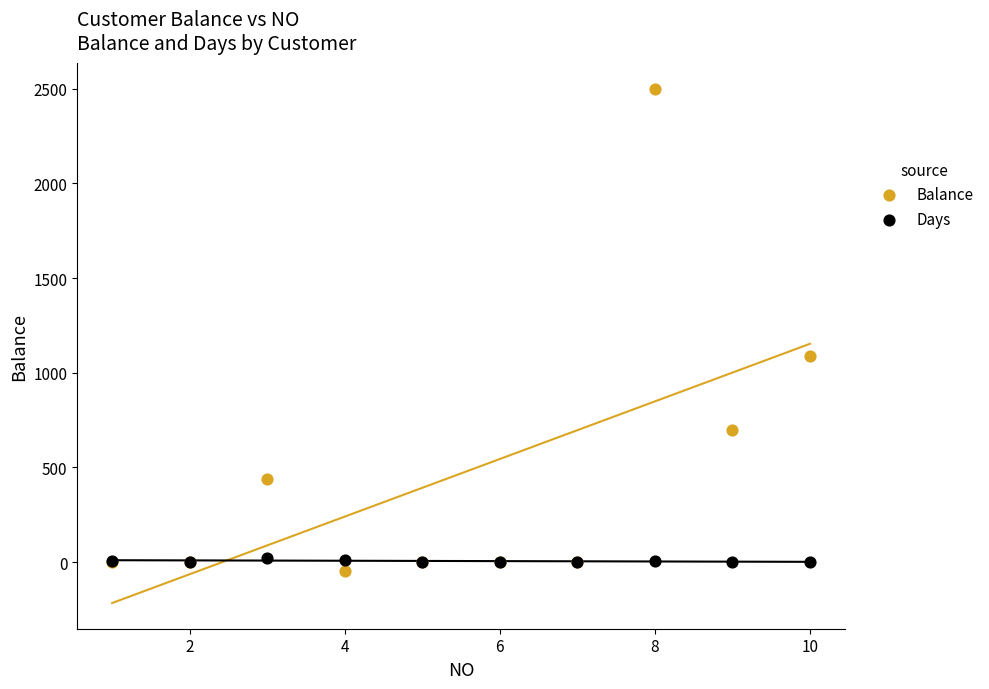

In the Balance series, what Y value is closest to 1226?

1088